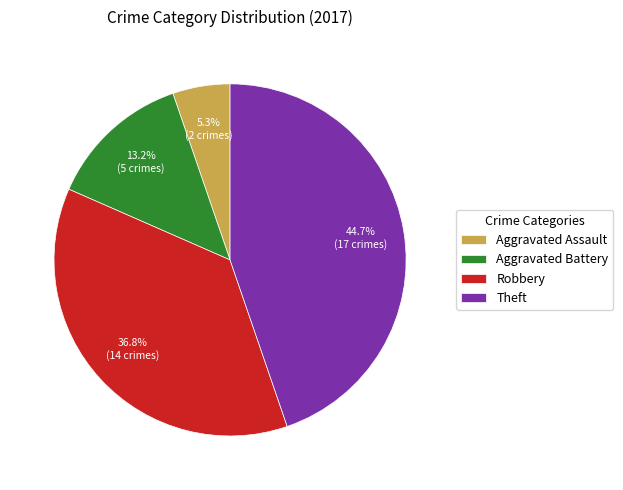

What is the ratio of the value at Theft to the value at Aggravated Battery?

3.4